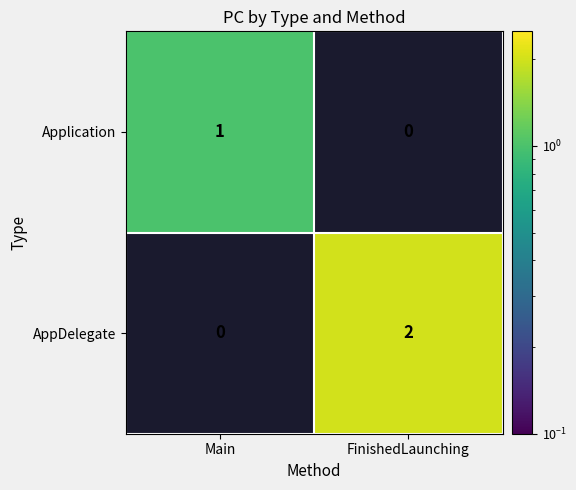

Where is AppDelegate nearest to the value 1?

Main